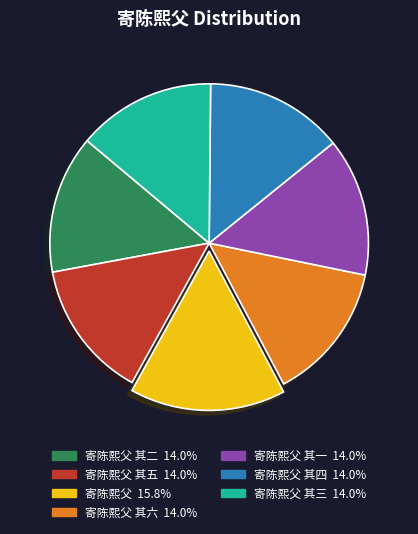

Does any single category account for the majority?

No